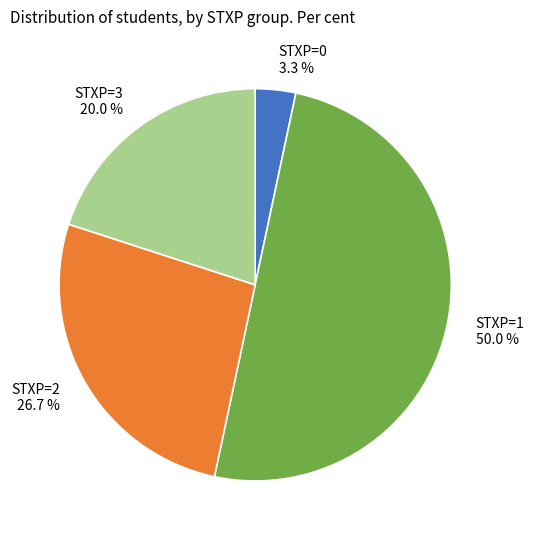

Is it true that STXP=0 is 3% of the pie?

True